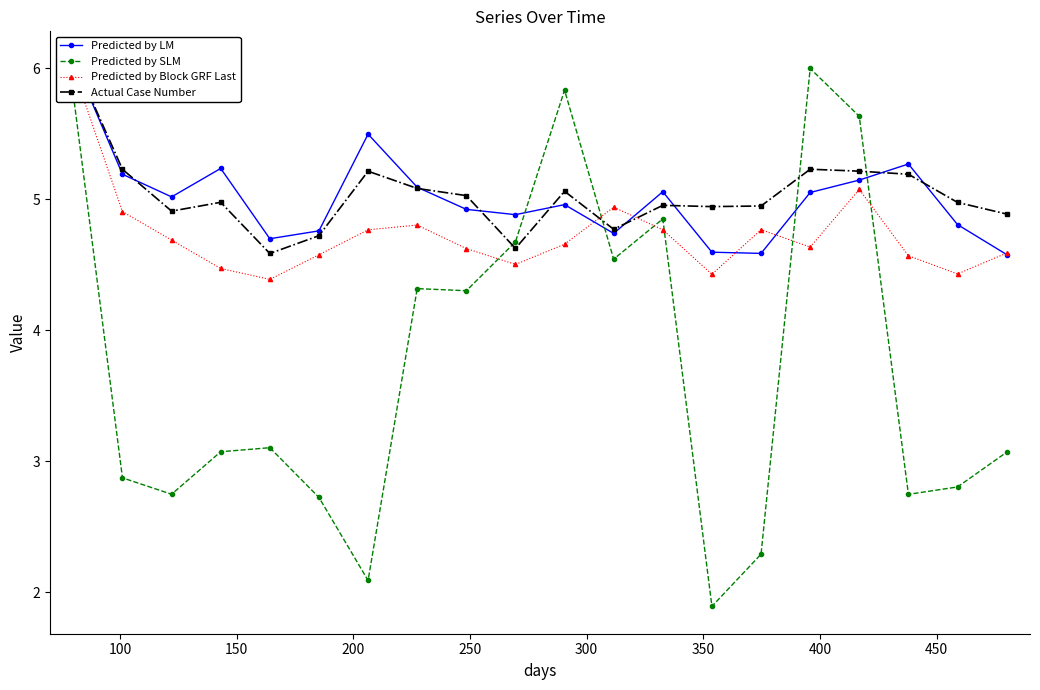

True or false: Predicted by SLM has more than 1 points higher than both neighbors.

True